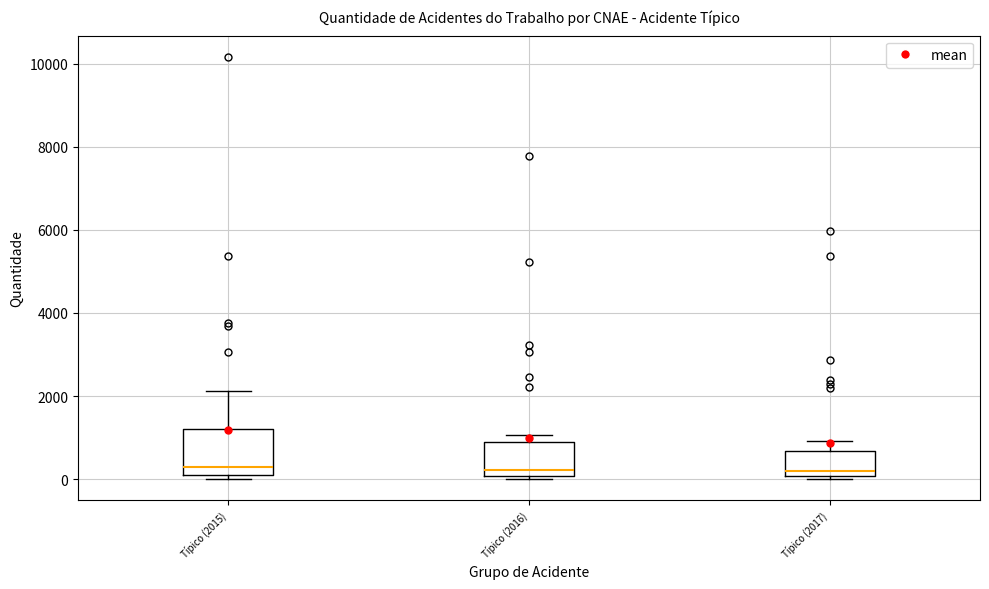

Reading left to right, read every box against the y-axis: the position of its median line, the range the box covers, and the ends of its whiskers. The values are not printed on the chart, so give them approximately, as read against the axis.

Típico (2015): median 200 (just above the box's lower edge), box 200 to 1200, whiskers 0 to 2200
Típico (2016): median 200, box 0 to 800, whiskers 0 (just below the box's lower edge) to 1000
Típico (2017): median 200, box 0 to 600, whiskers 0 (just below the box's lower edge) to 1000